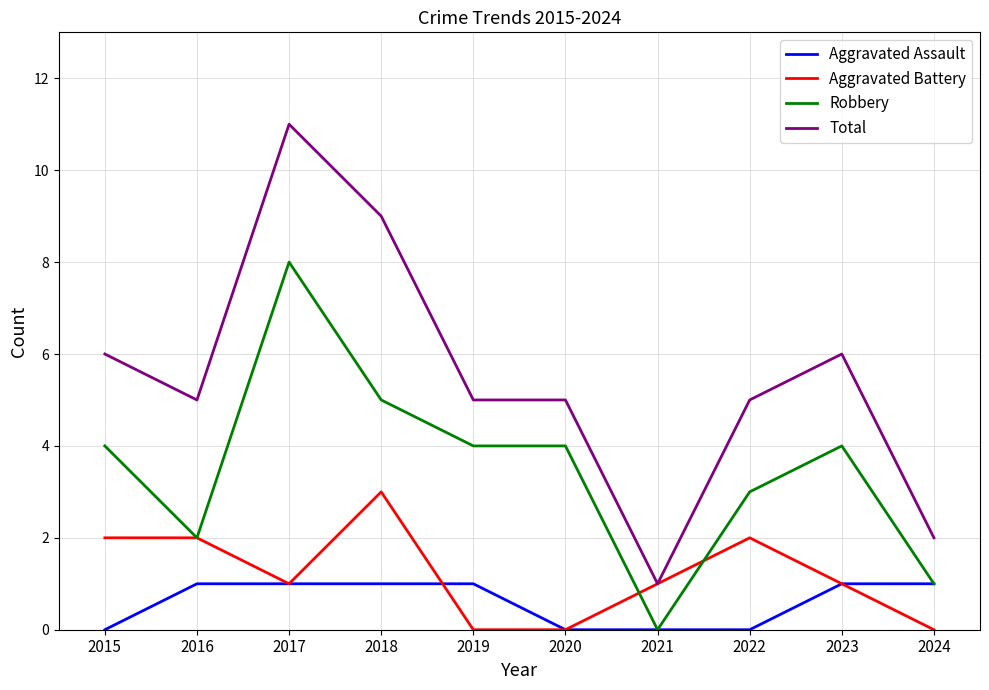

What are all the series names shown in the legend?

Aggravated Assault, Aggravated Battery, Robbery, Total